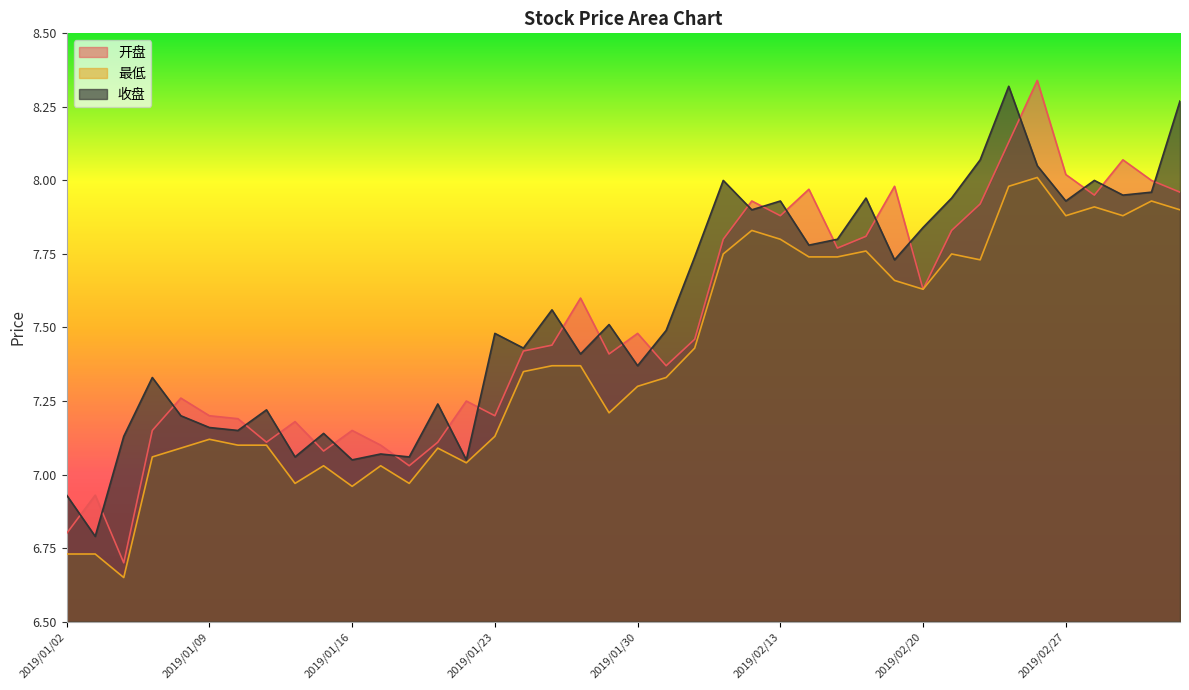

True or false: 收盘 has a value of 7.9 at 2019/02/21.

True